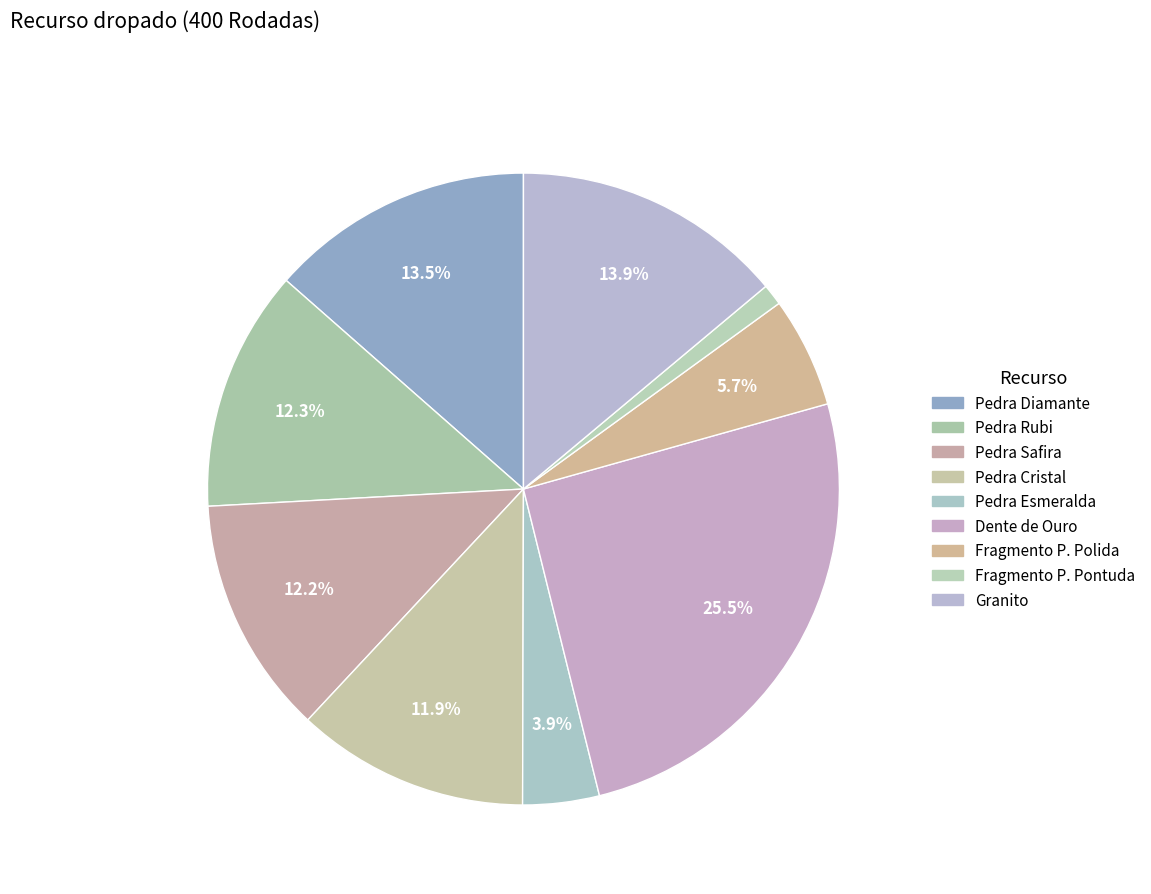

To the nearest percent, what is the average slice percentage?

11%